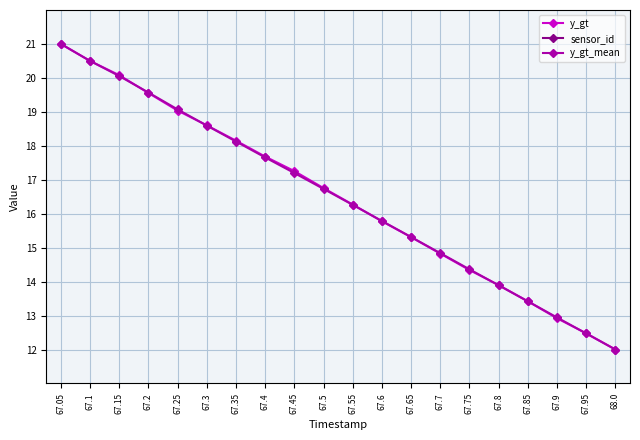

True or false: sensor_id and y_gt_mean intersect in this chart.

False